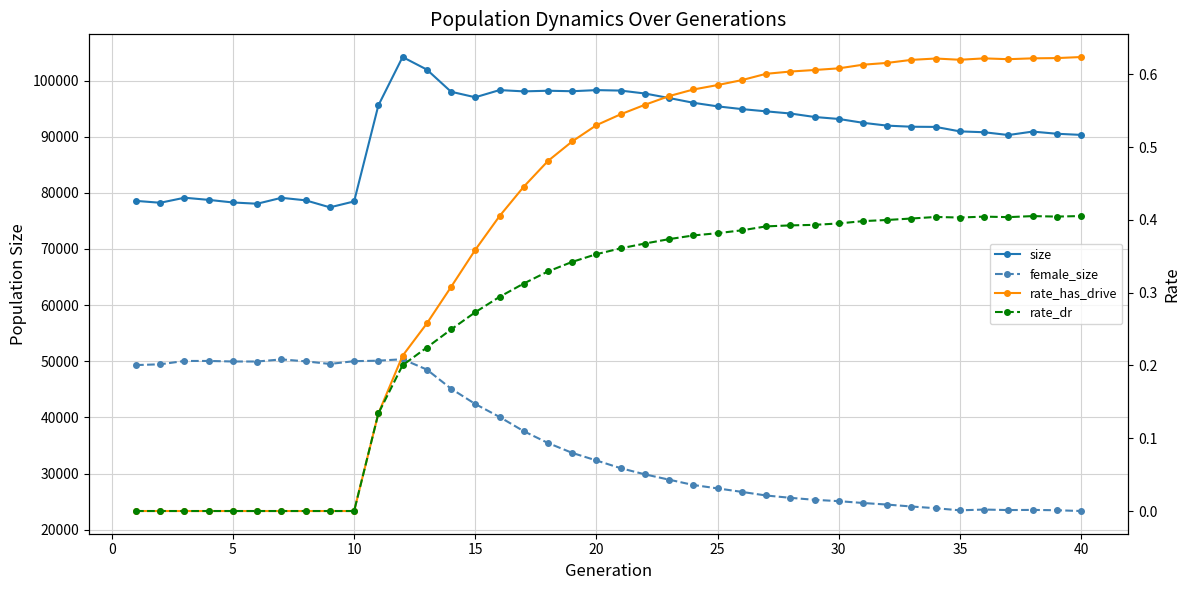

What is the approximate value of rate_dr at 30?

0.4